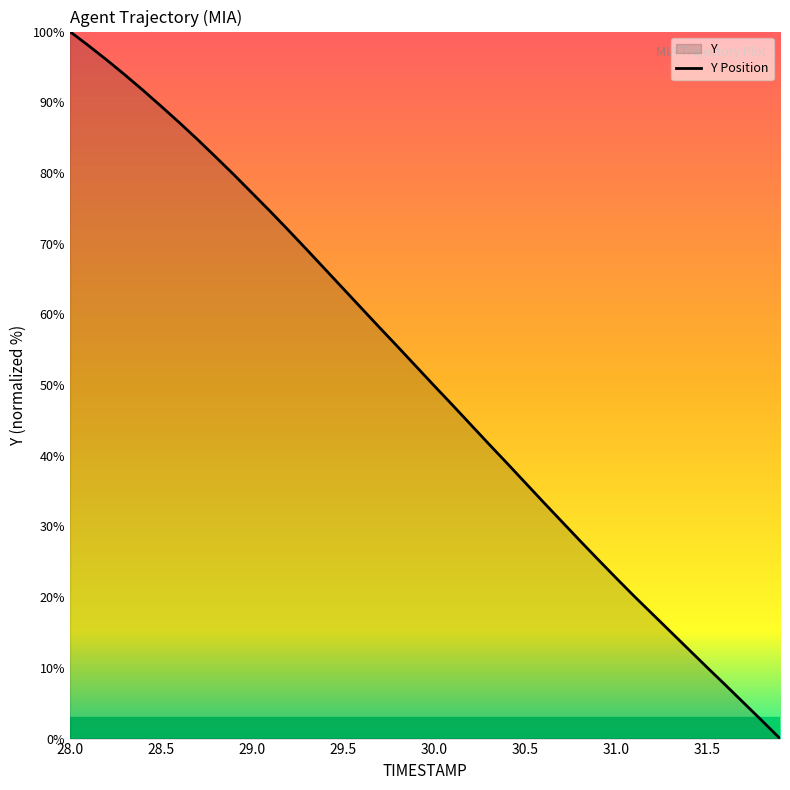

What is the difference between the values at 29.0 and 29.5?

13.5